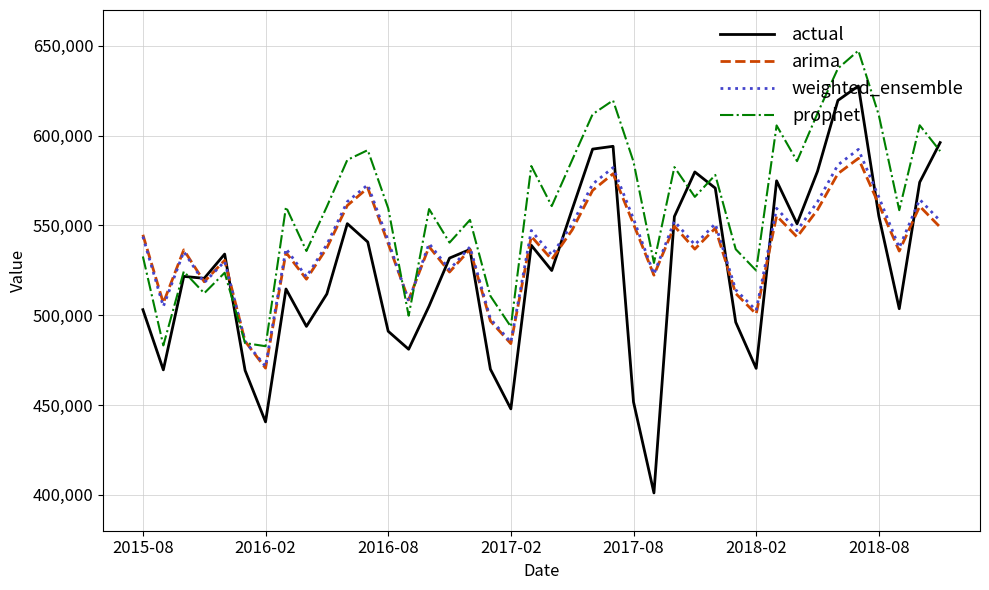

At how many categories does at least one series exceed 488346?

38